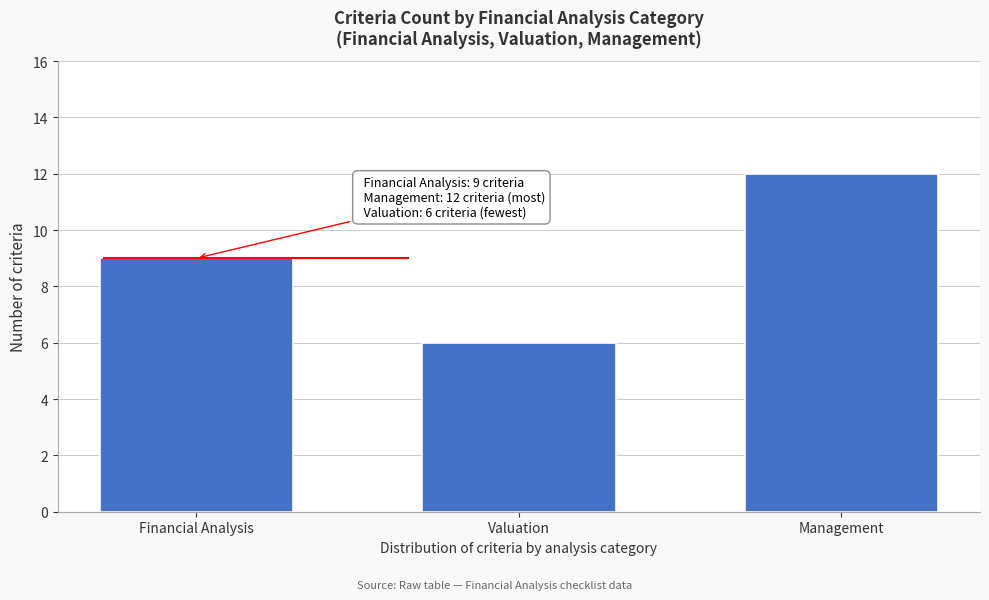

Reading right to left, transcribe all the data shown in this chart.

12	6	9